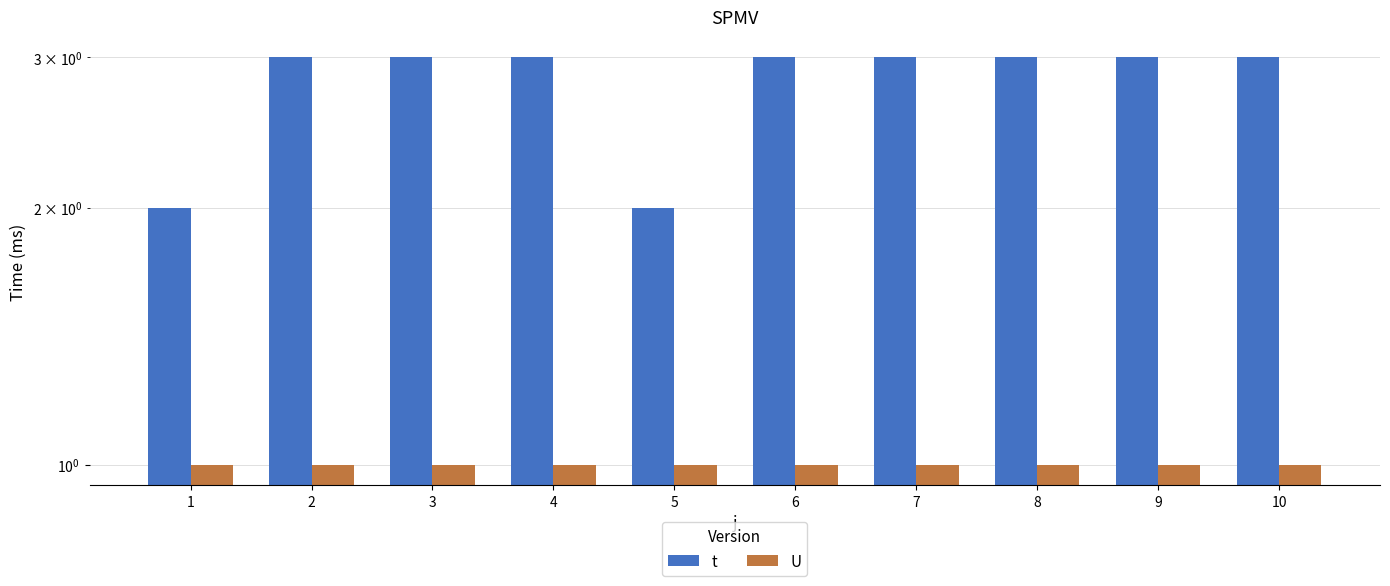

What is the greatest value displayed?

3